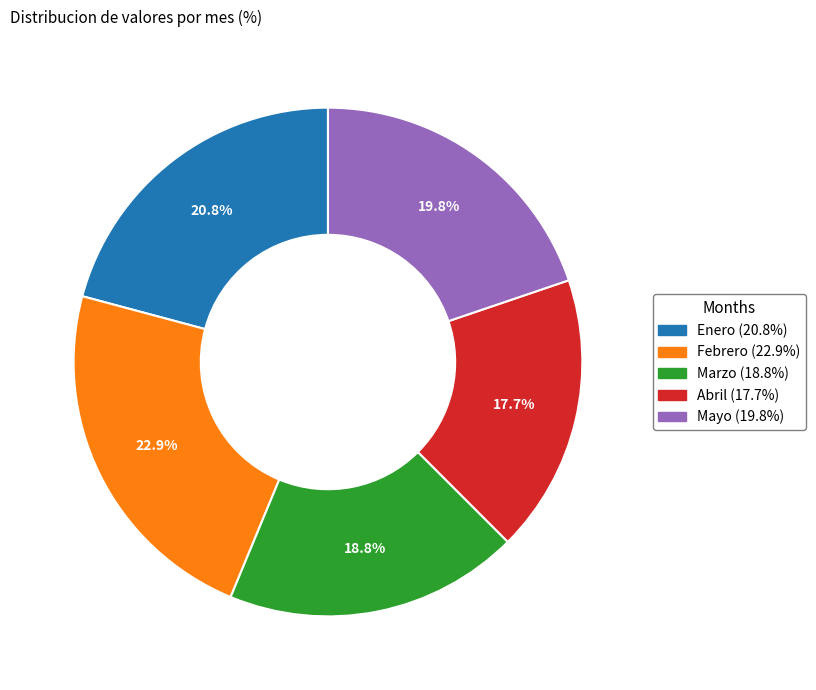

To the nearest percent, what portion does Abril represent?

18%